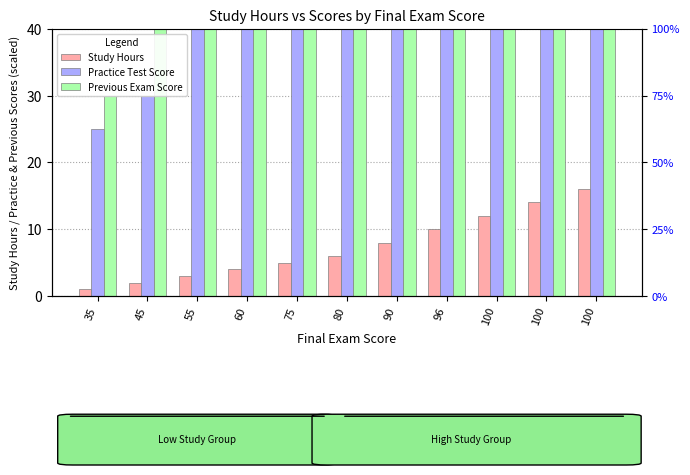

What is the sum of the Previous Exam Score values at 96 and 90?

170